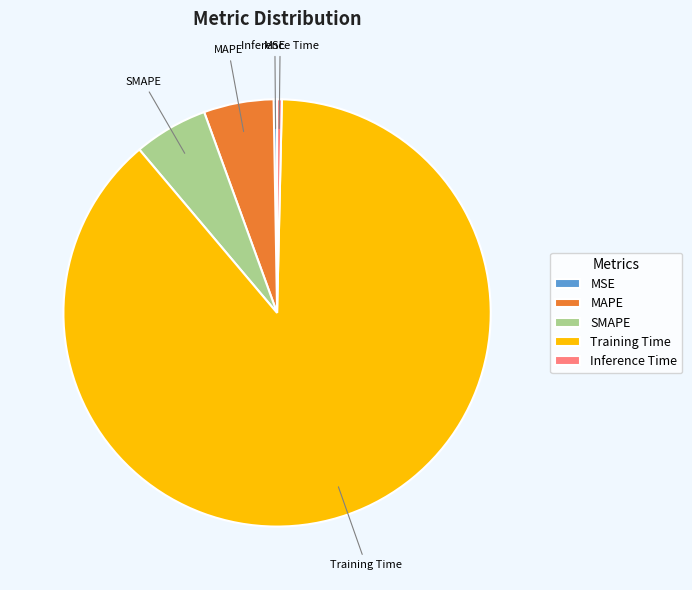

Is the sum of Training Time and Inference Time greater than half?

Yes